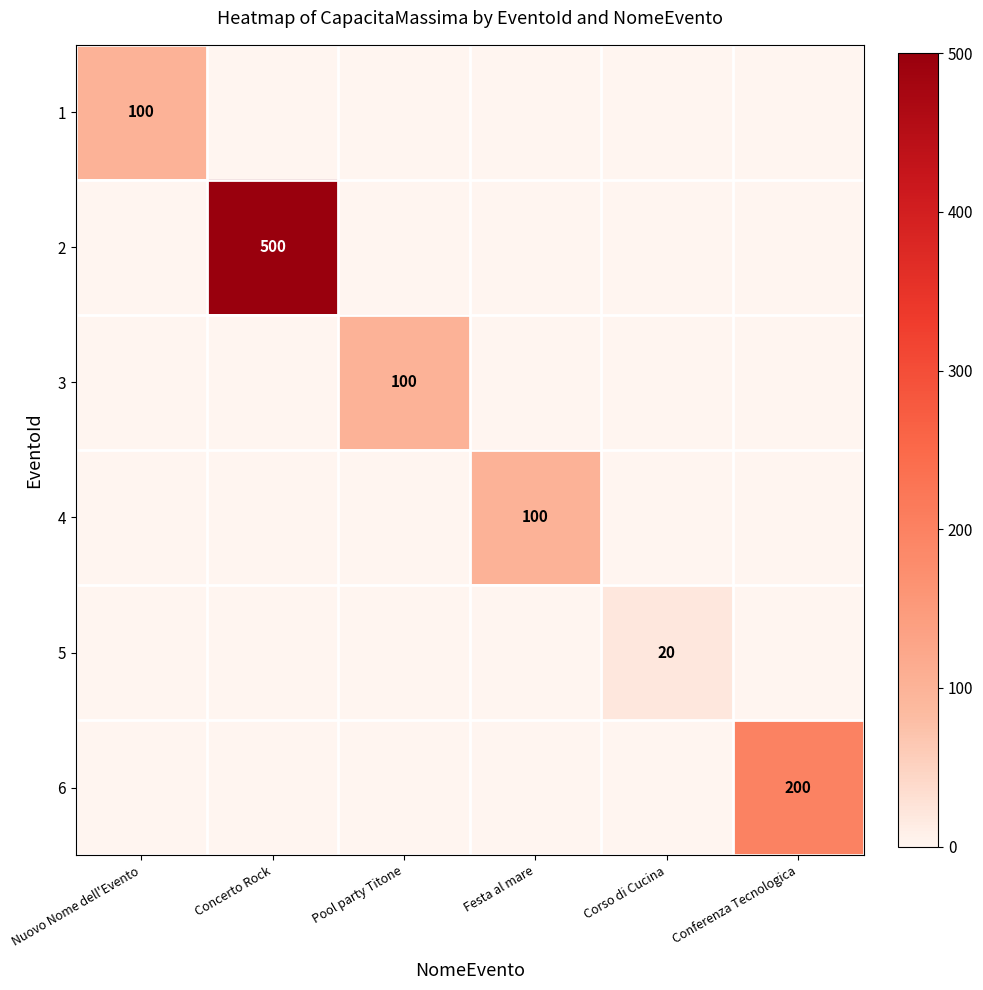

Is it true that 3 equals 138 at Pool party Titone?

False